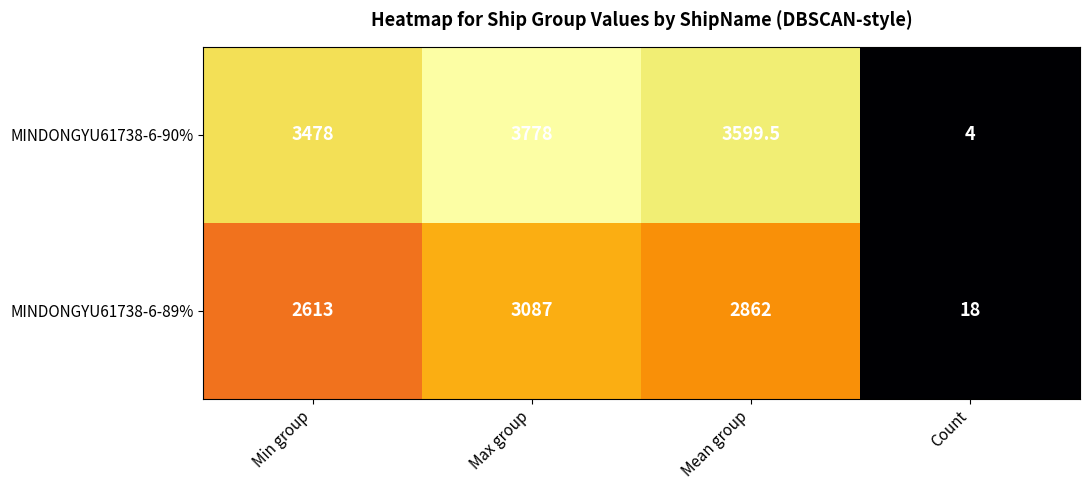

Count the number of data series in this chart.

2